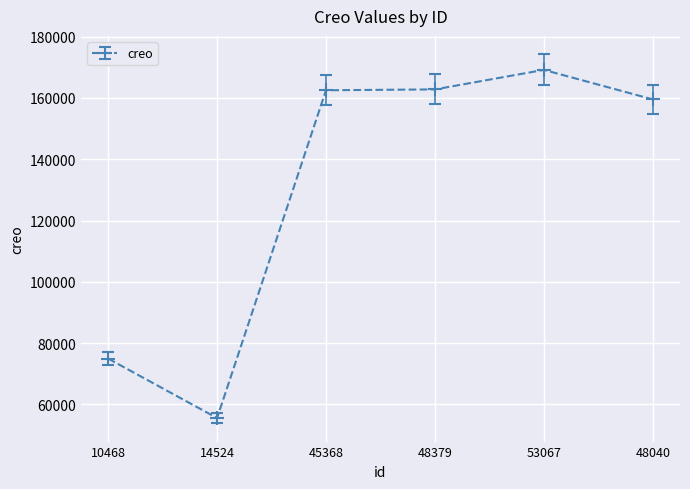

Which category has the highest value across all series?

53067